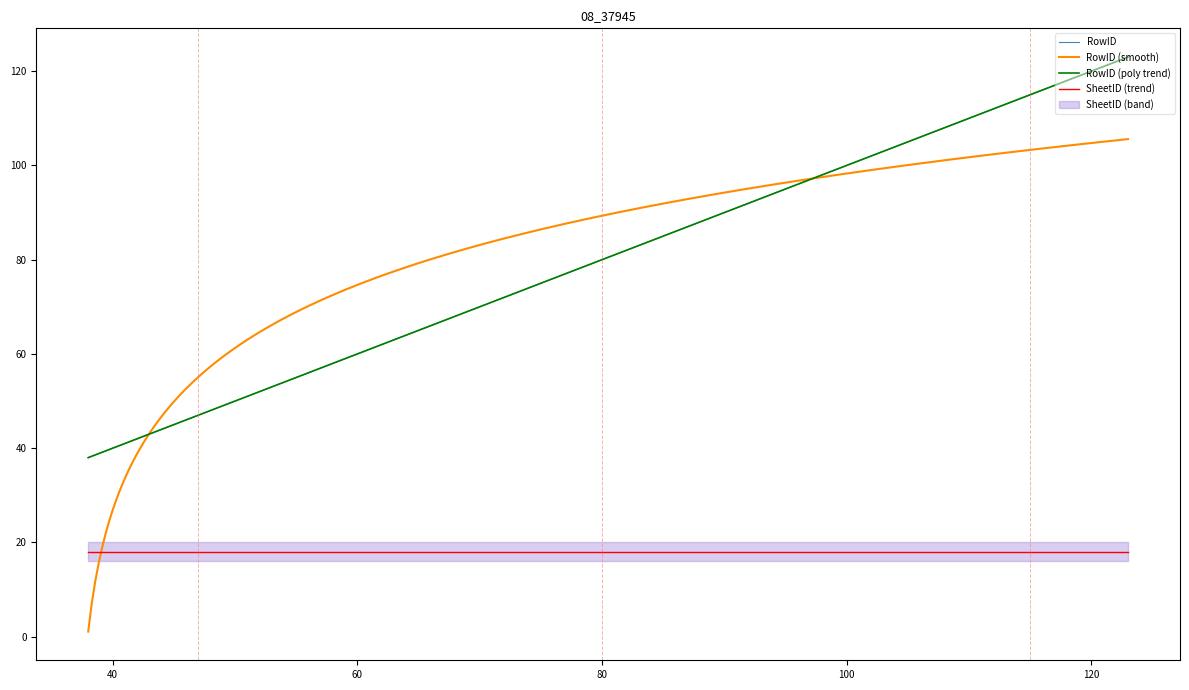

What is the value of the 22nd point from the left?

82